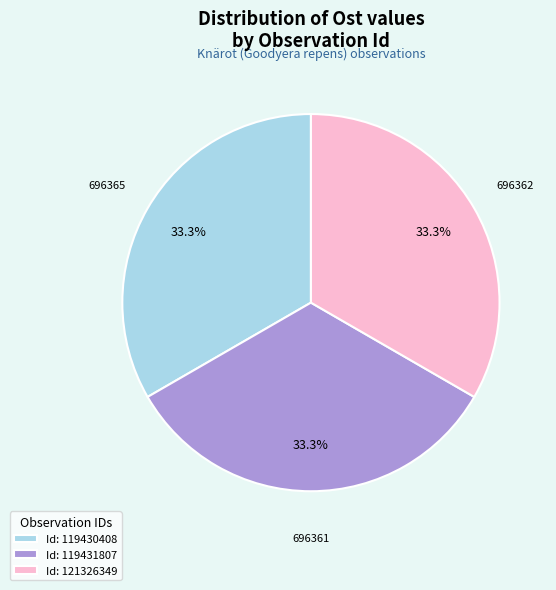

Does Id: 119430408 represent more than half of the total?

No